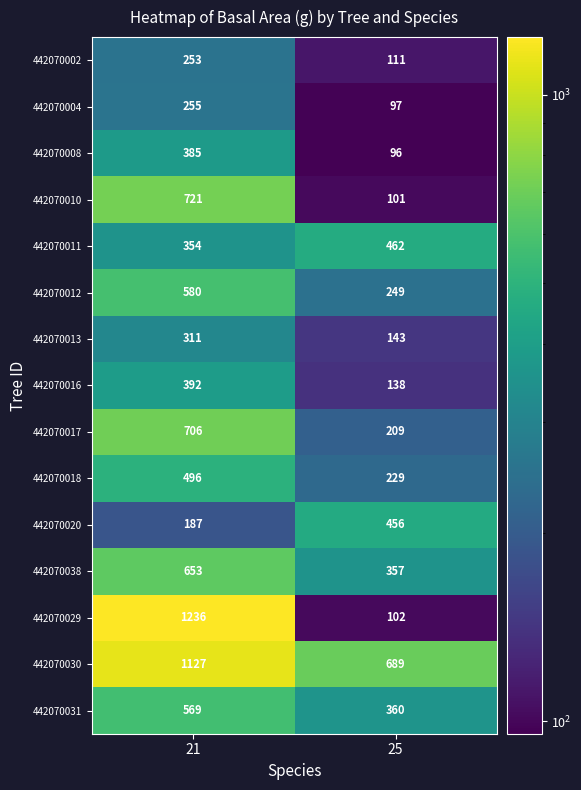

Which series has the widest spread of values?

442070029